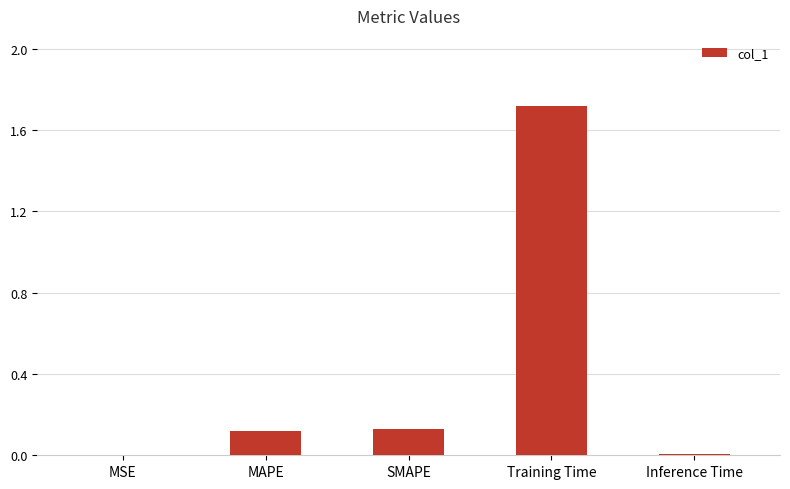

What is the sum of all values?

2.0